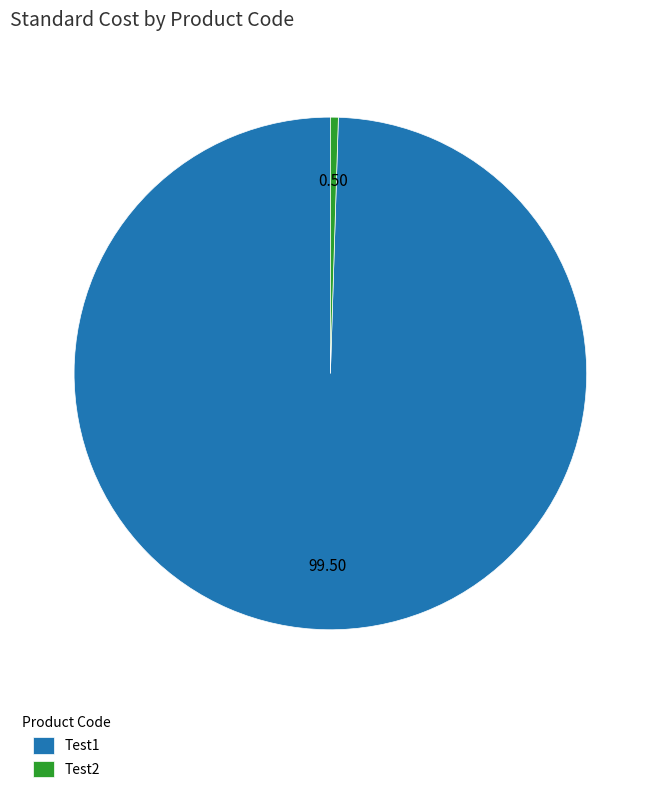

Combined, do Test1 and Test2 account for over 50%?

Yes